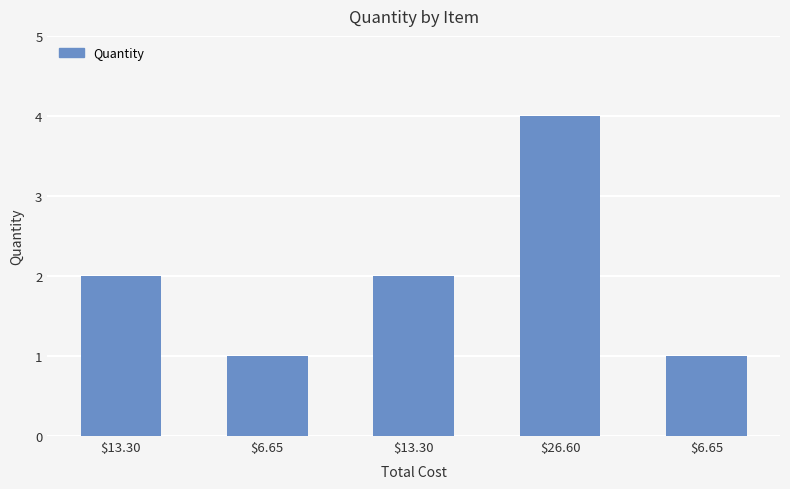

True or false: the data shows 2 at $13.30.

True